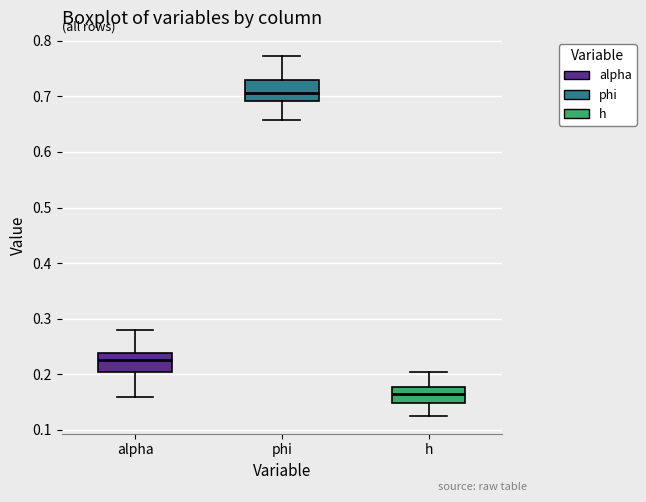

Reading left to right, transcribe this box plot: for each box, give where its median line is, the range the box spans, and where its two whiskers end, as read against the y-axis. The values are not printed on the chart, so give them approximately, as read against the axis.

alpha: median 0.23, box 0.20 to 0.24, whiskers 0.16 to 0.28
phi: median 0.71, box 0.69 to 0.73, whiskers 0.66 to 0.77
h: median 0.16, box 0.15 to 0.18, whiskers 0.13 to 0.20